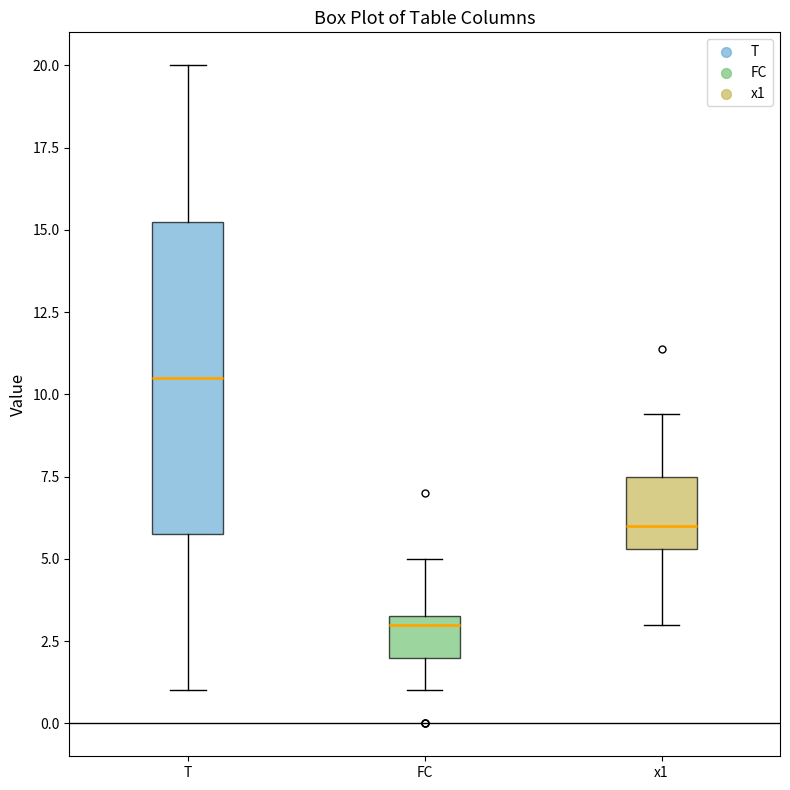

Which box is the tallest, from its lower edge to its upper edge?

T